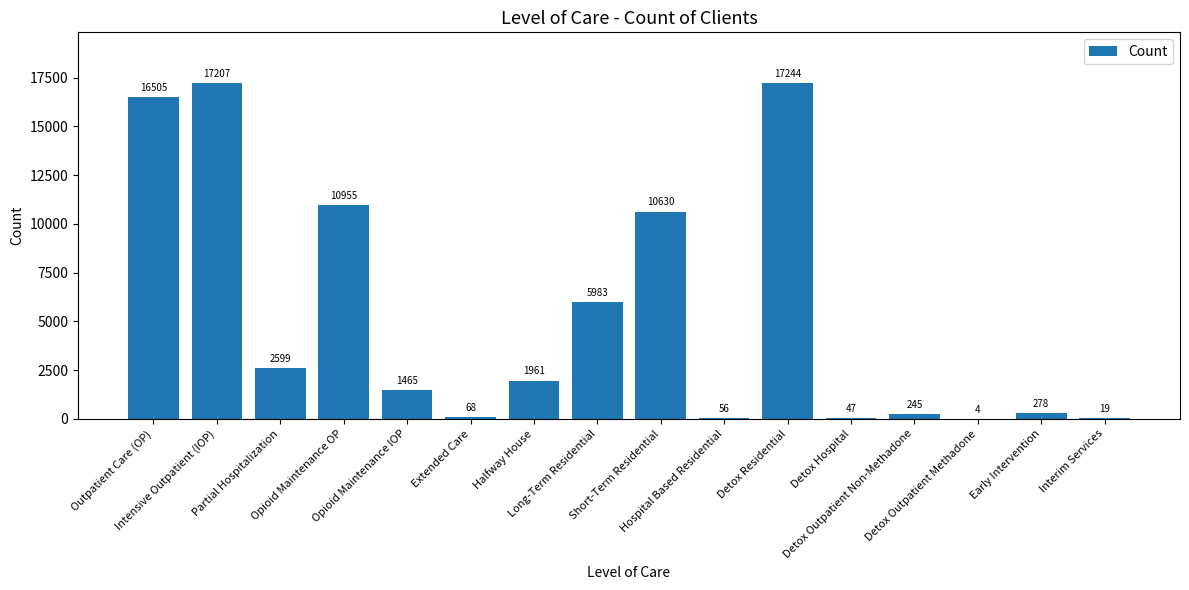

The value at Early Intervention is 278. True or false?

True